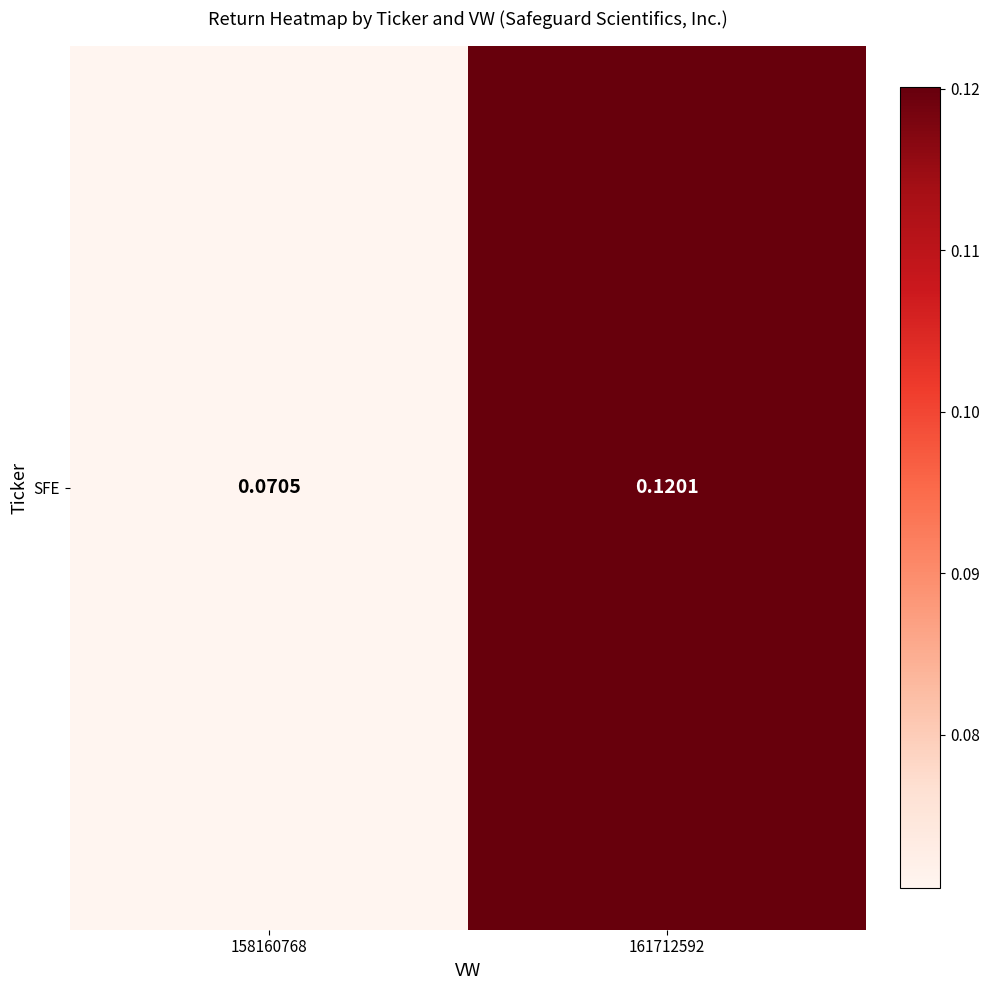

True or false: the data shows 0.1 at 158160768.

True